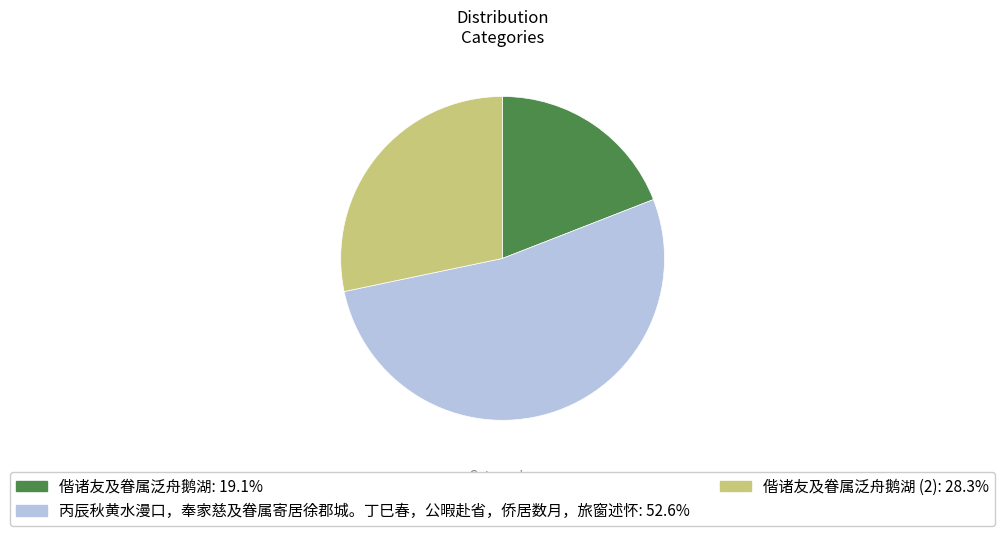

Is there a majority slice in this chart?

Yes